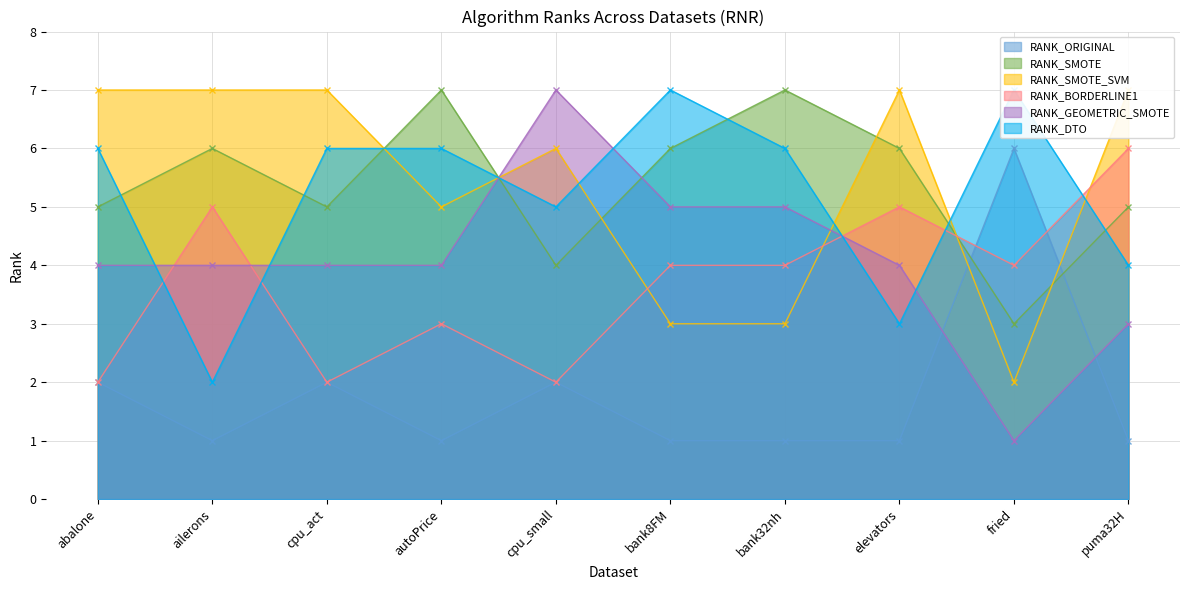

The value of RANK_SMOTE_SVM at autoPrice is 5. True or false?

True